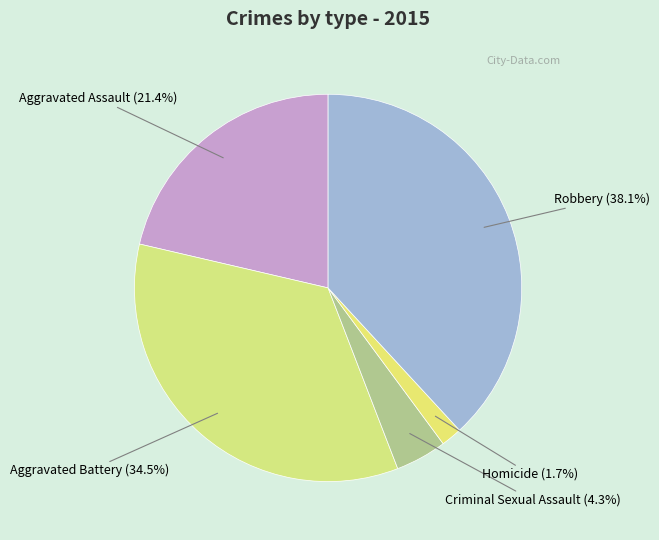

Rank the categories by value from highest to lowest.

Robbery, Aggravated Battery, Aggravated Assault, Criminal Sexual Assault, Homicide